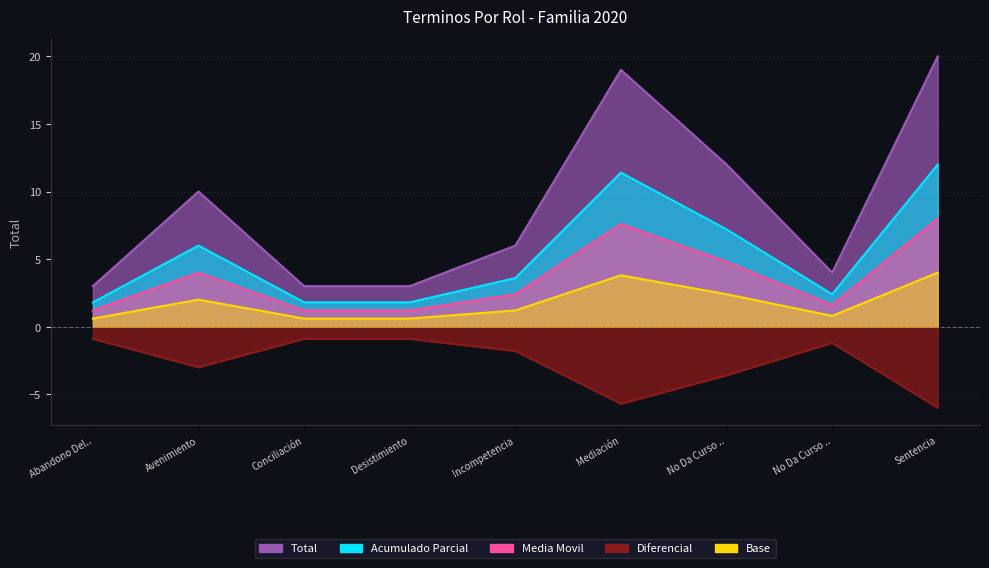

Rank the categories by value from highest to lowest.

Sentencia, Mediación, No Da Curso .., Avenimiento, Incompetencia, No Da Curso .., Abandono Del.., Conciliación, Desistimiento